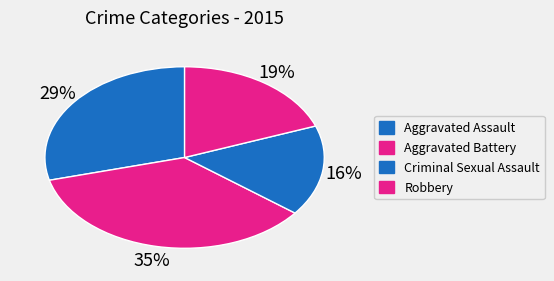

Count the number of slices in the pie.

4